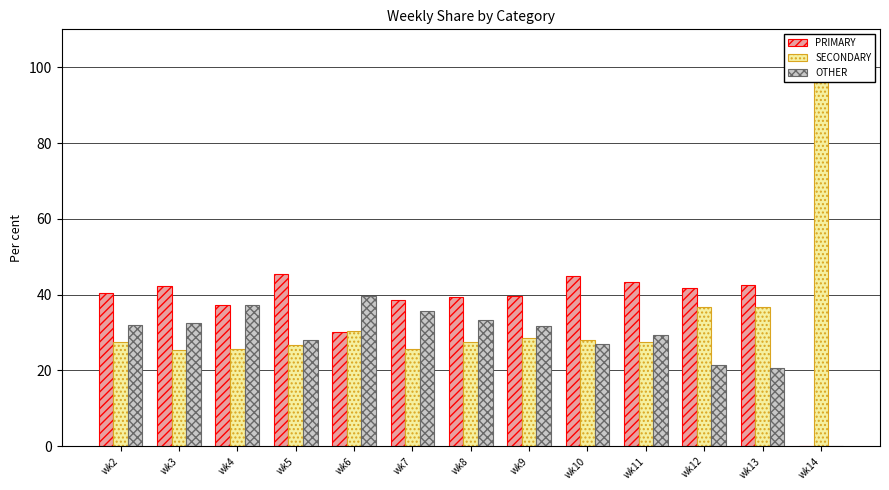

What is the sum of the SECONDARY values at wk11 and wk2?

55.0